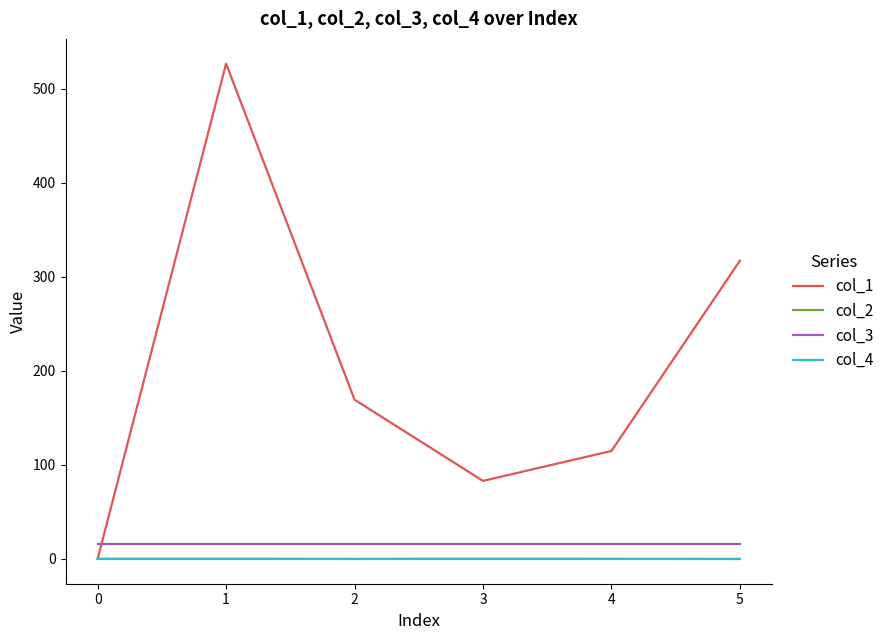

What is the difference between the highest and lowest values at 0?

16.0